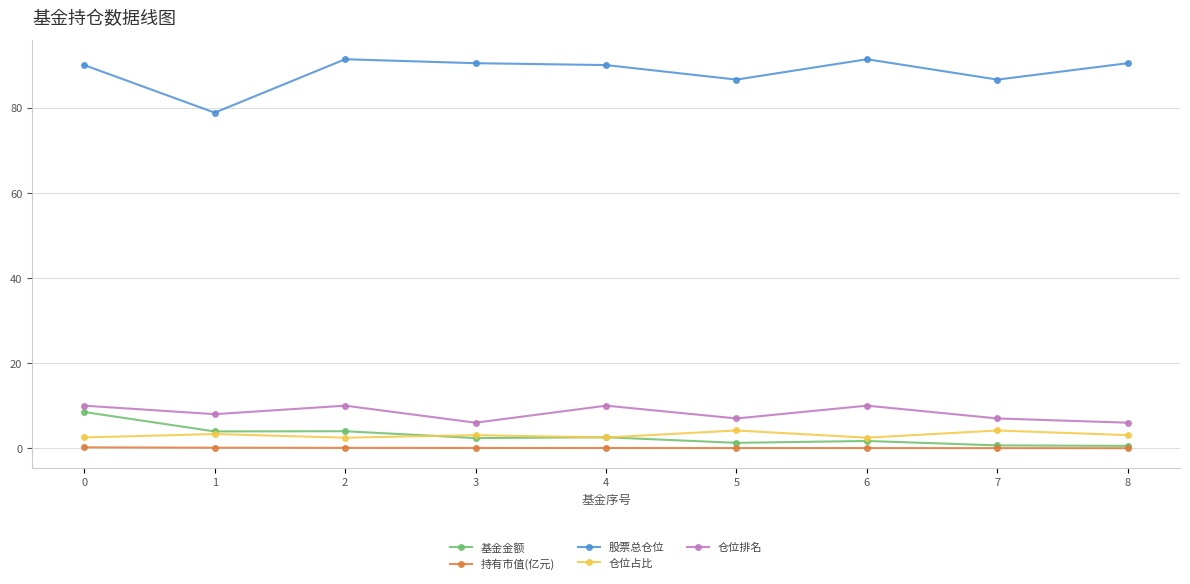

True or false: 仓位排名 and 持有市值(亿元) cross at least once.

False